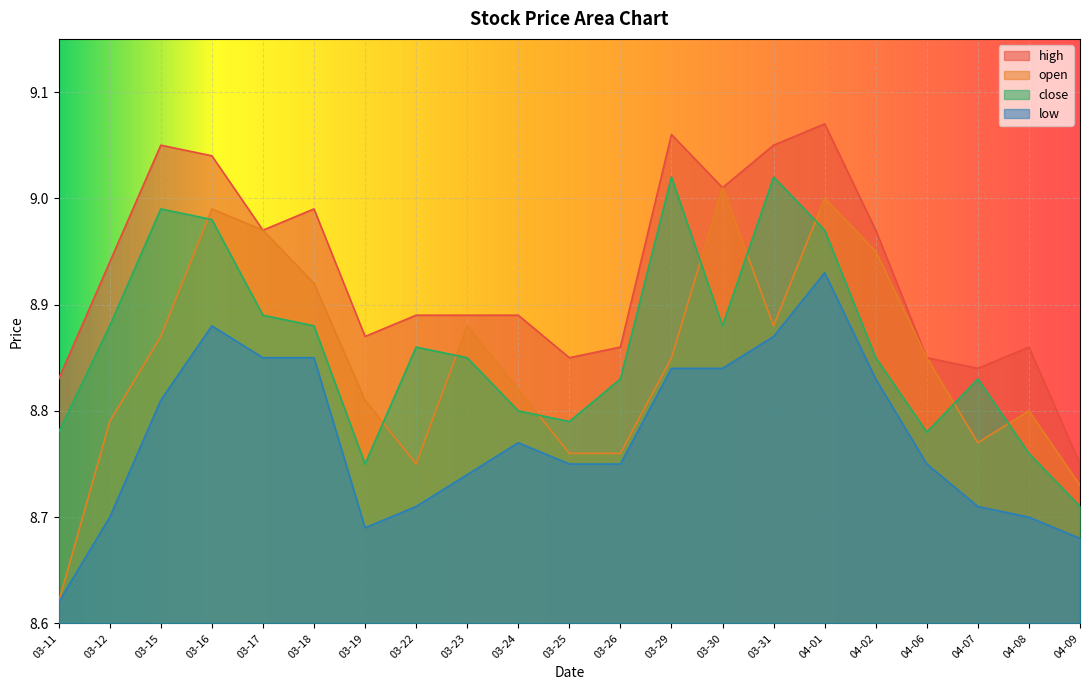

What are all the series names shown in the legend?

high, open, close, low